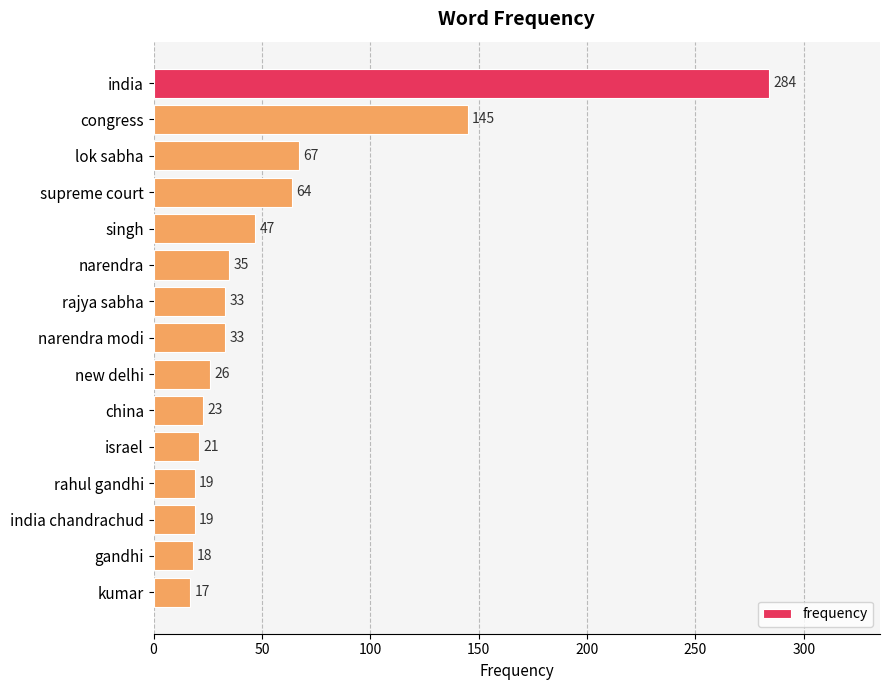

Reading top to bottom, transcribe all the data shown in this chart.

india=284	congress=145	lok sabha=67	supreme court=64	singh=47	narendra=35	rajya sabha=33	narendra modi=33	new delhi=26	china=23	israel=21	rahul gandhi=19	india chandrachud=19	gandhi=18	kumar=17